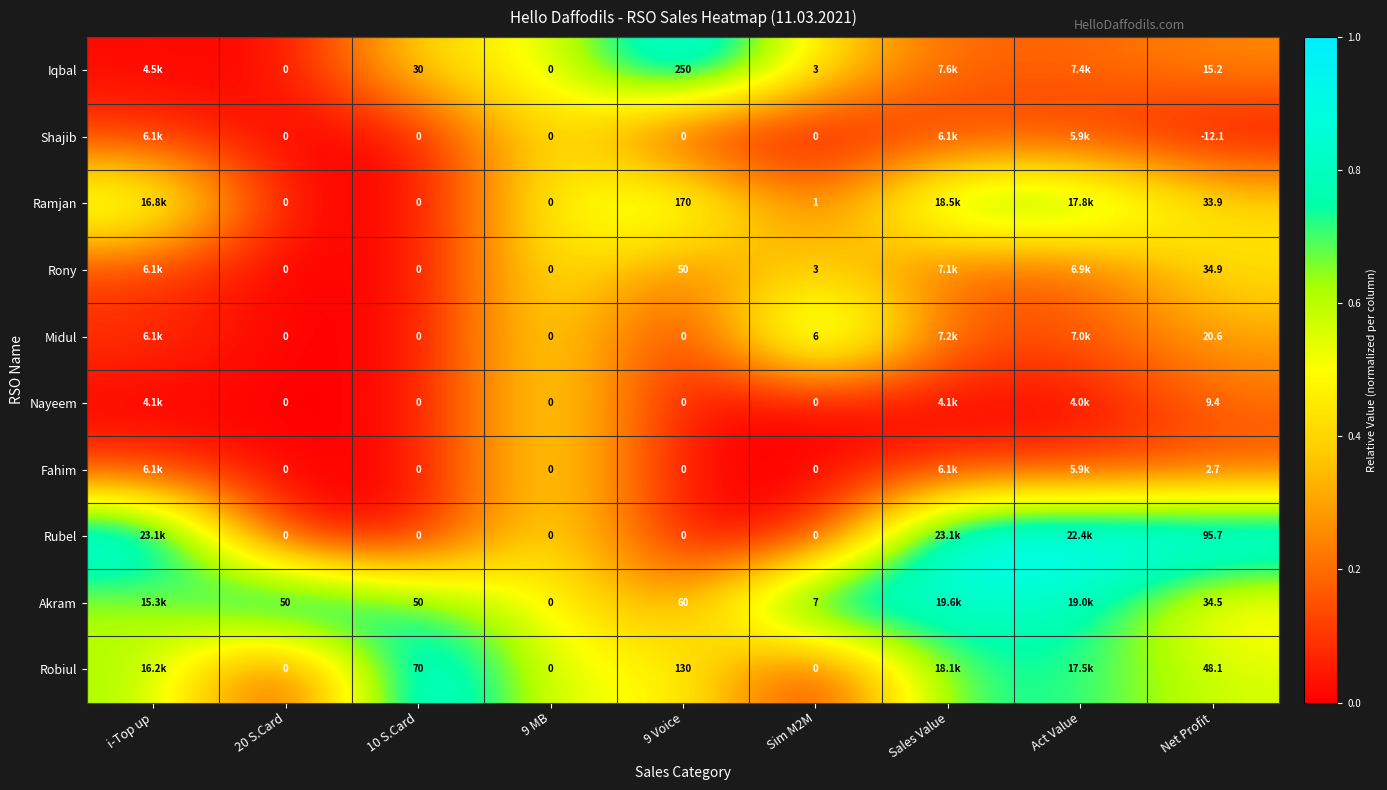

Count the number of categories in the chart.

9